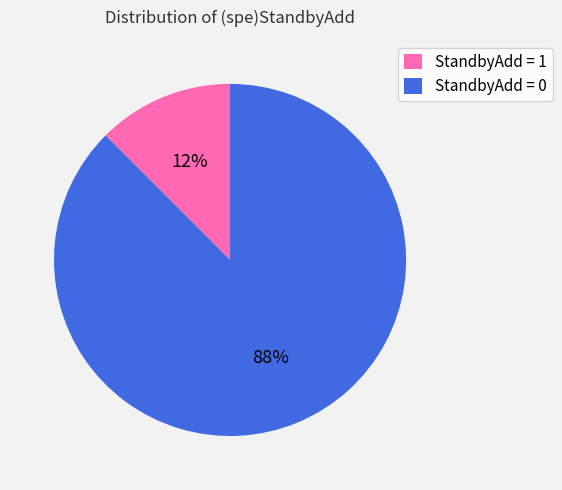

The StandbyAdd = 0 slice represents 88% of the pie. True or false?

True